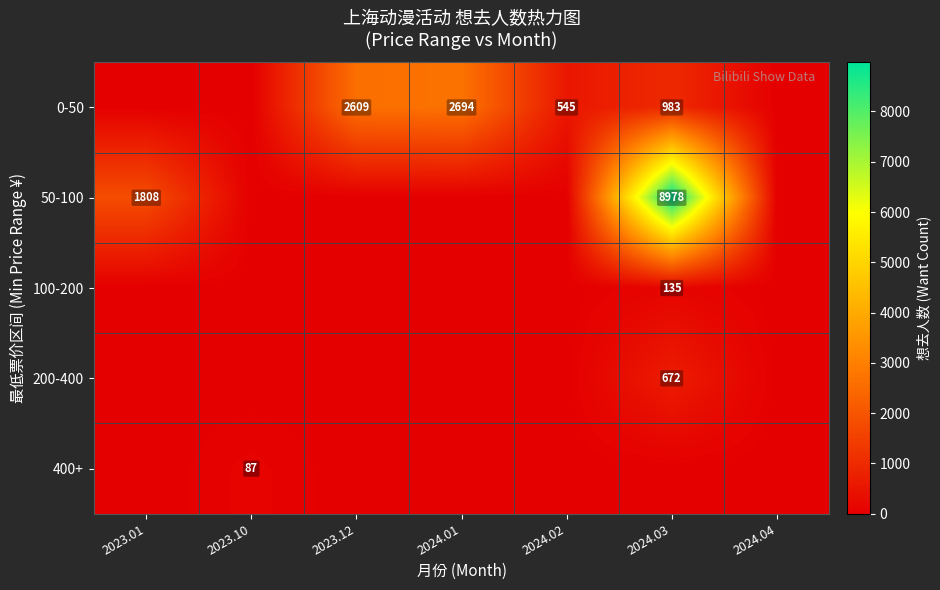

True or false: 0-50 has a value of 545 at 2024.02.

True